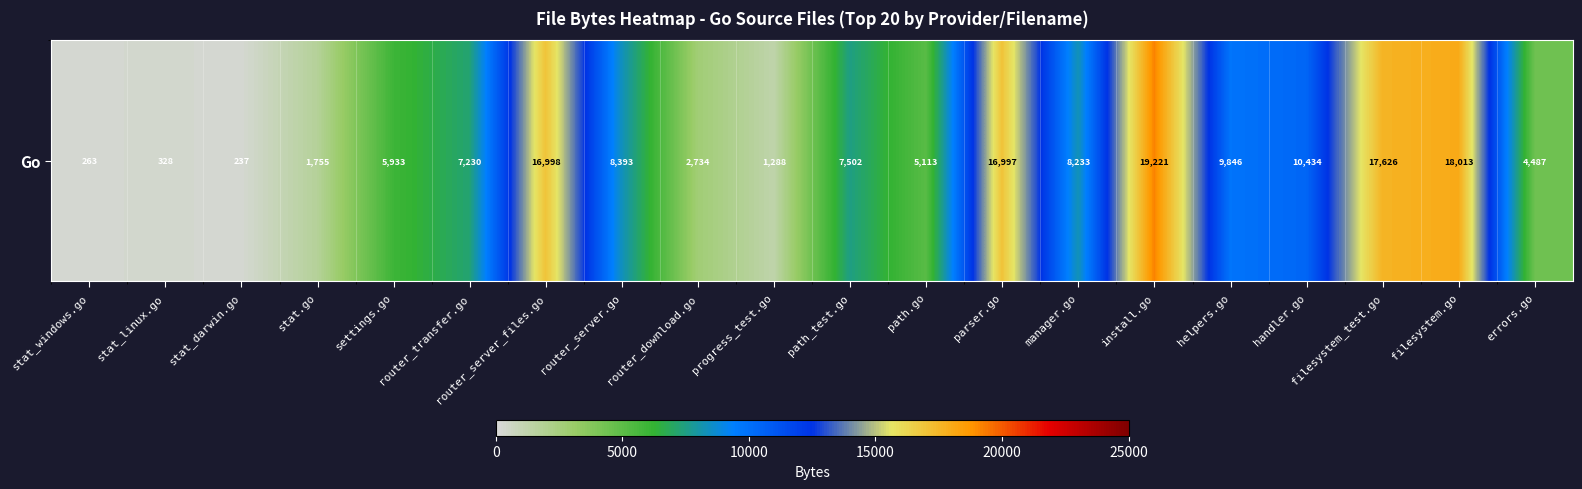

What is the sum of all values?

162631